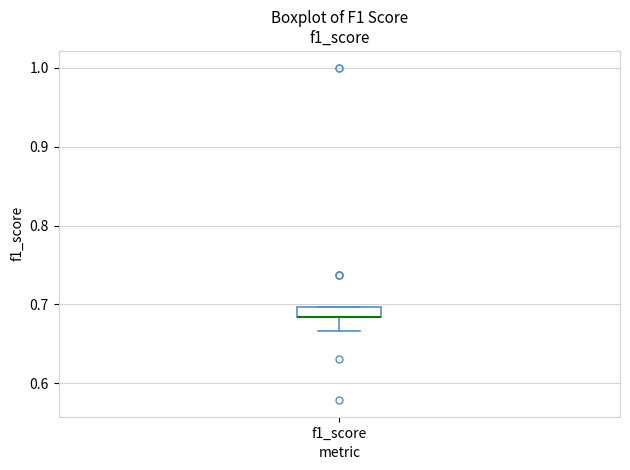

Where does the lower whisker of the box for f1_score end on the y-axis? The values are not printed on the chart, so give them approximately, as read against the axis.

0.67